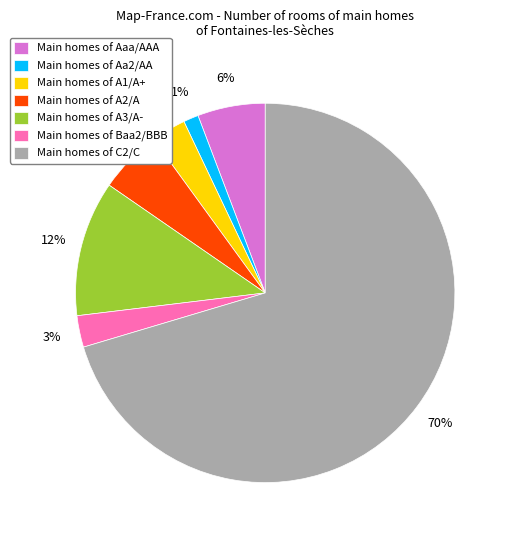

Between Main homes of Aaa/AAA and Main homes of Baa2/BBB, which is larger?

Main homes of Aaa/AAA